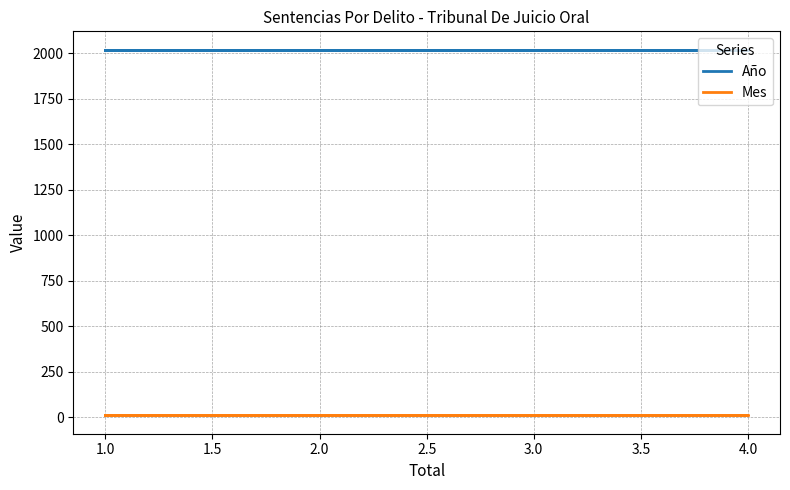

What is the minimum value shown in the chart?

10